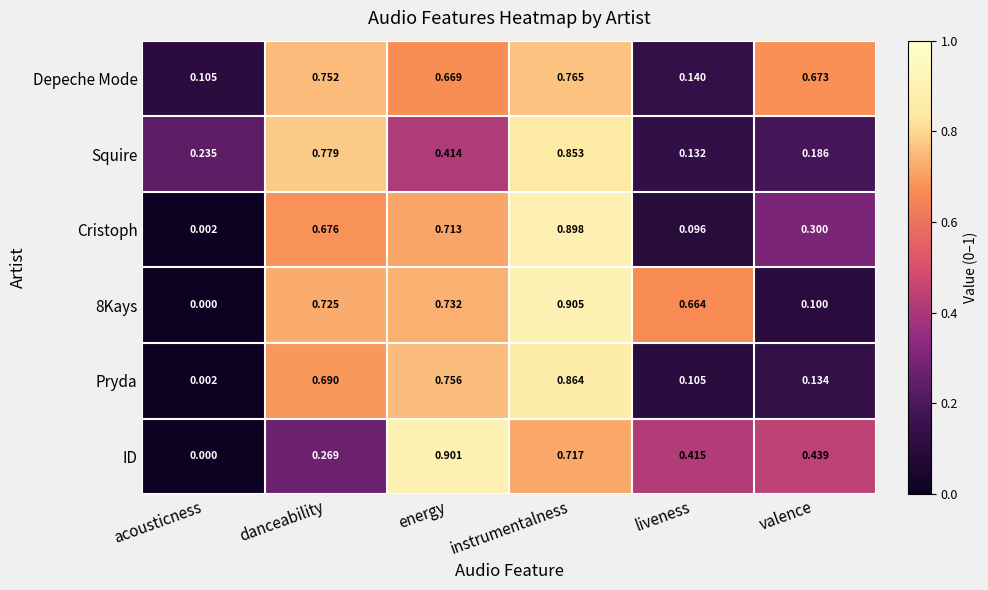

At which label does Depeche Mode reach its minimum?

acousticness